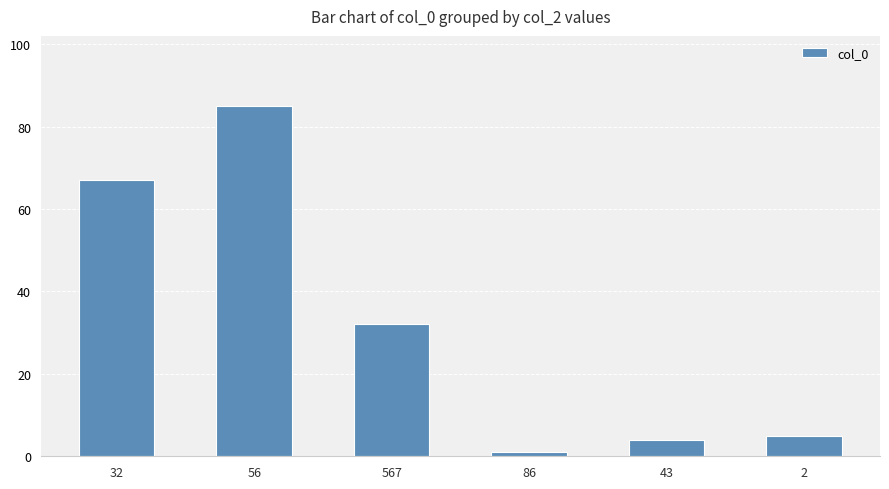

List the labels in order of value, largest first.

56, 32, 567, 2, 43, 86